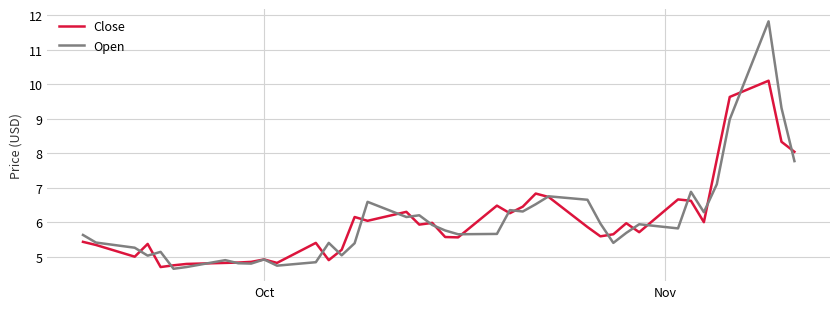

How many lines are shown in the chart?

2